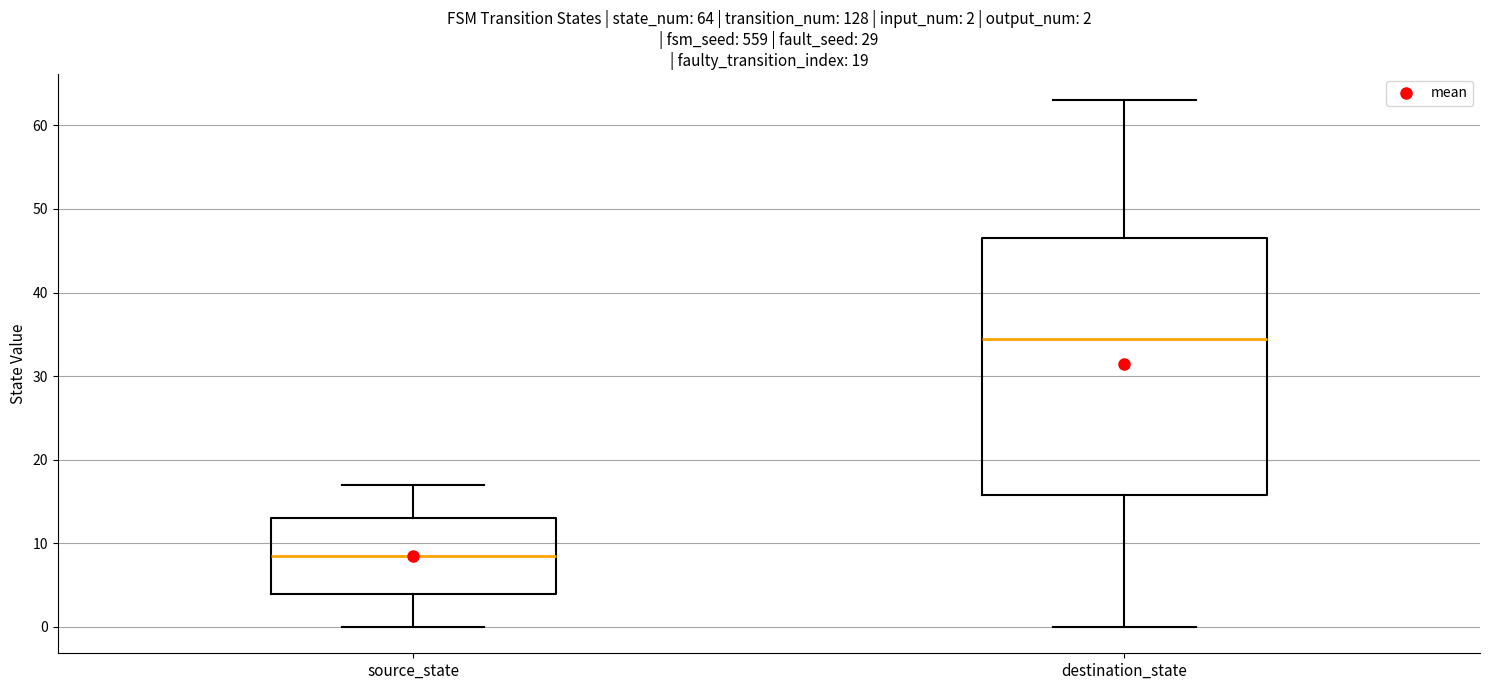

Which box is the tallest, from its lower edge to its upper edge?

destination_state